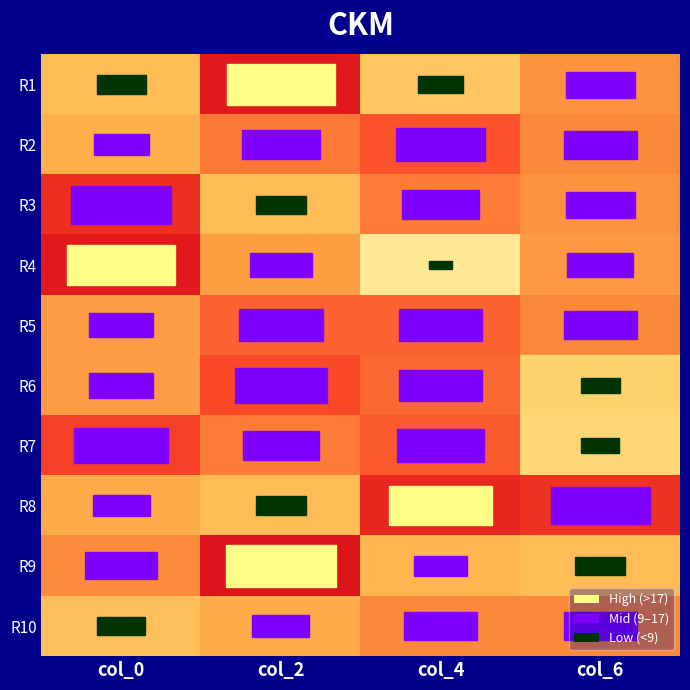

At which category does the chart reach its peak across all series?

col_2